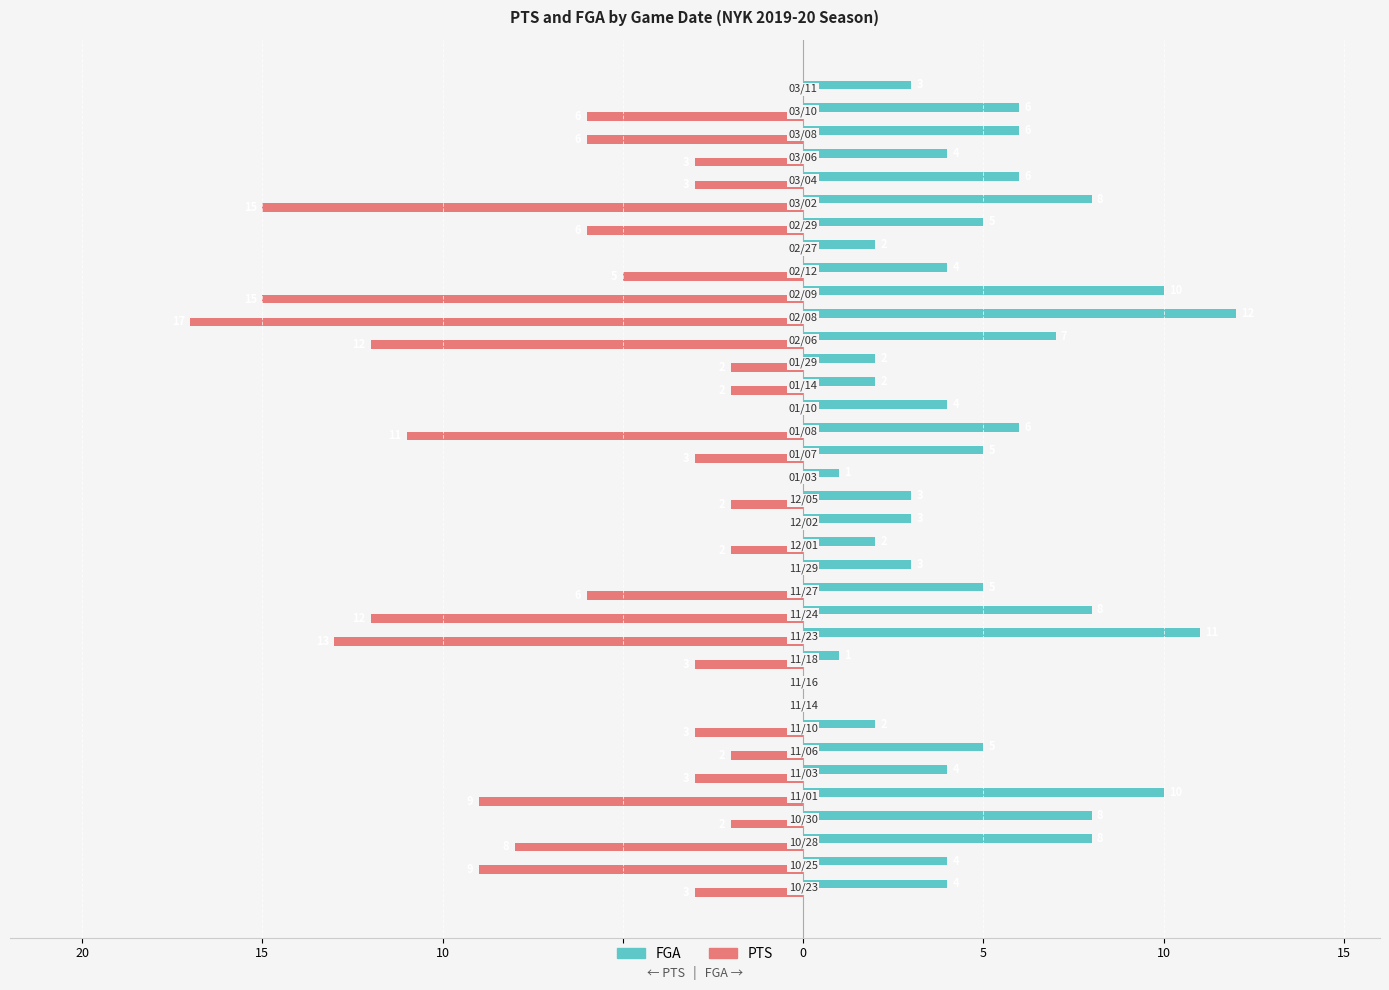

What are all the series names shown in the legend?

FGA, PTS